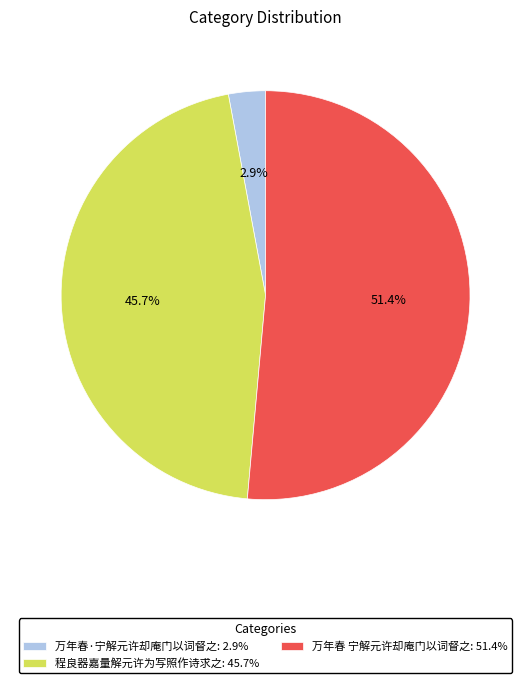

Which has a higher value, 万年春·宁解元许却庵门以词督之: 2.9% or 万年春 宁解元许却庵门以词督之: 51.4%?

万年春 宁解元许却庵门以词督之: 51.4%